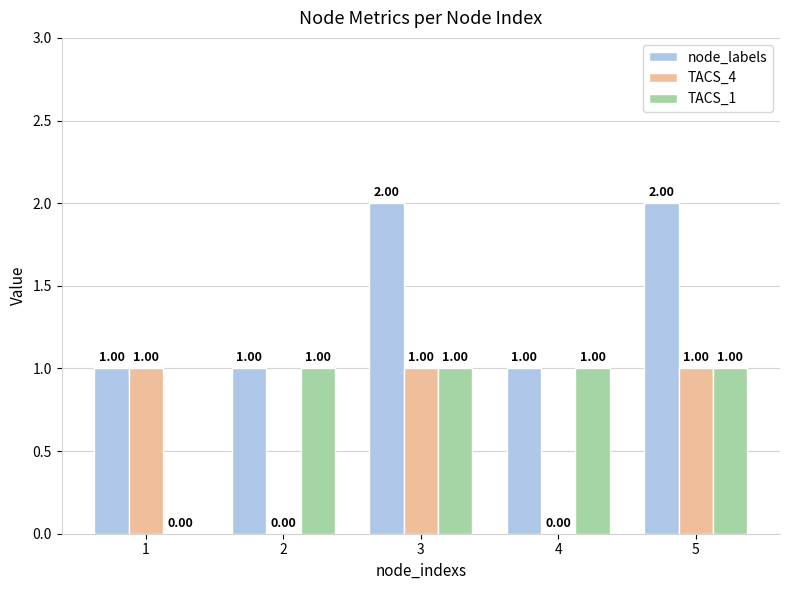

How many series are shown in this chart?

3